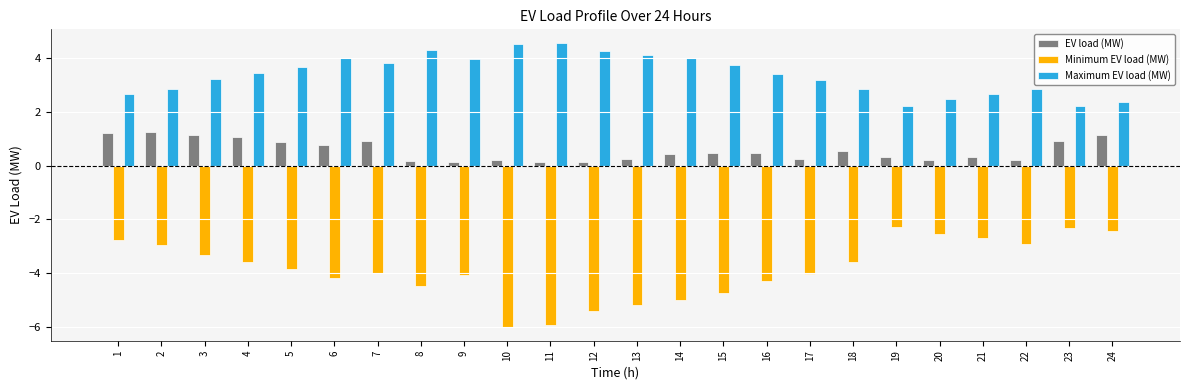

At how many categories does at least one series exceed 2?

24